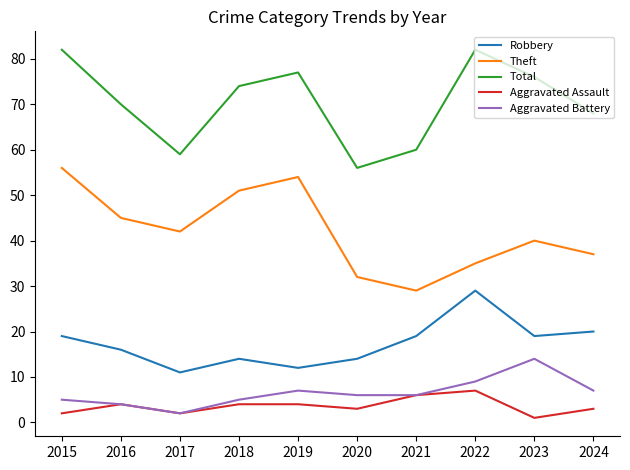

How many lines are shown in the chart?

5